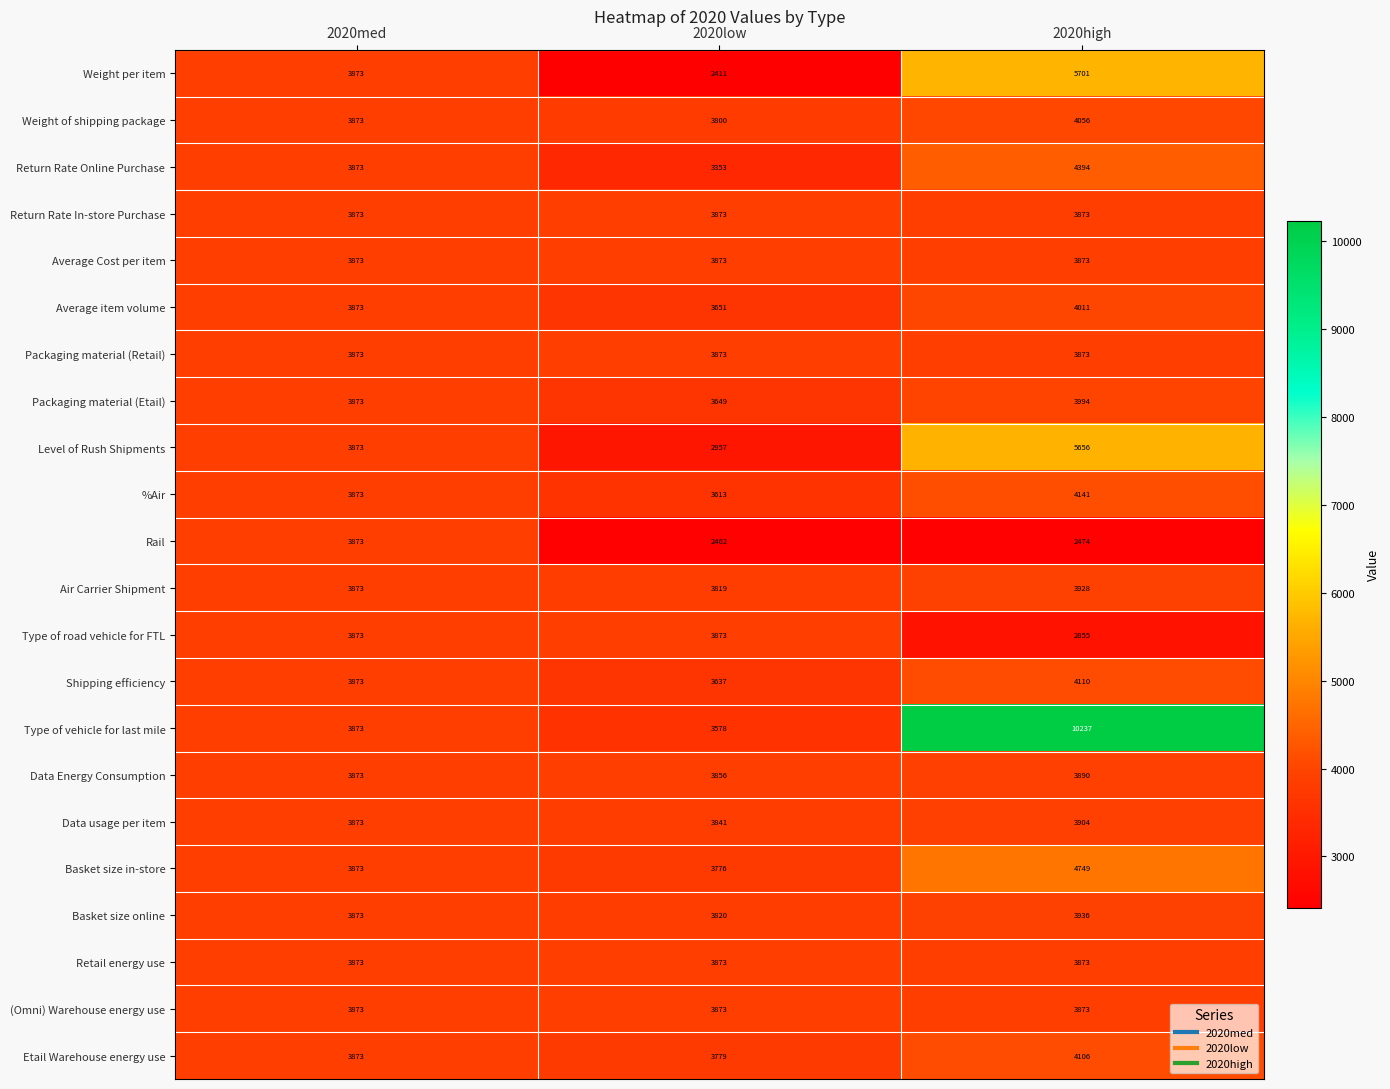

Which series changed the most between 2020med and 2020low?

Weight per item